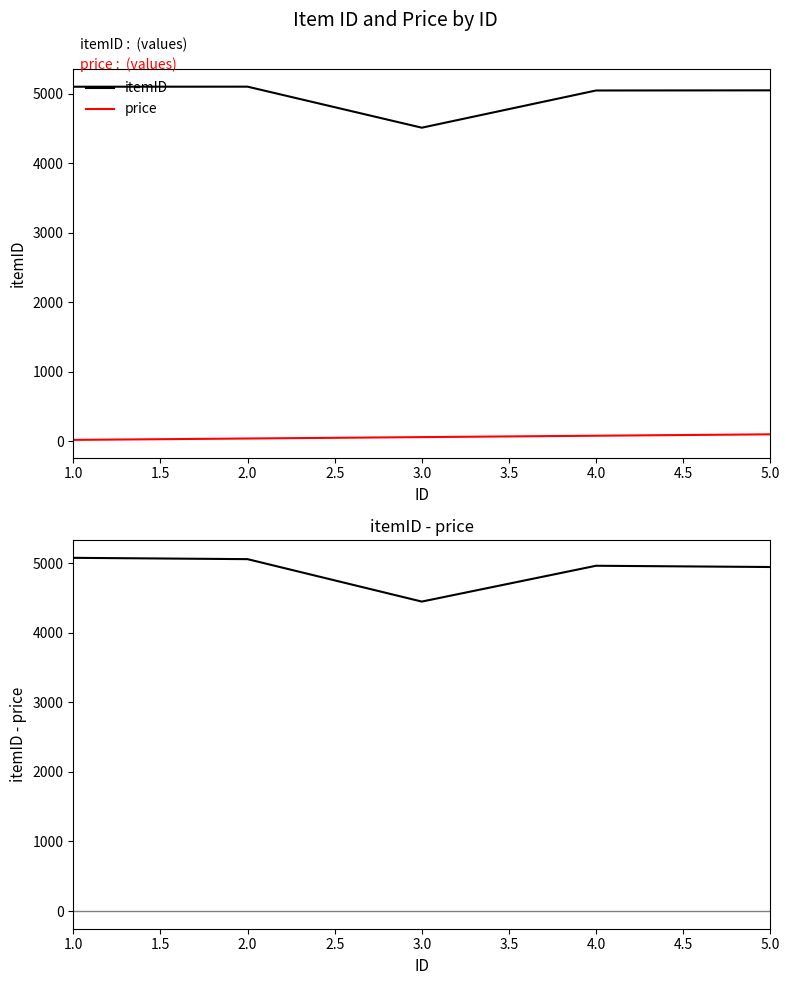

True or false: price and itemID intersect in this chart.

False